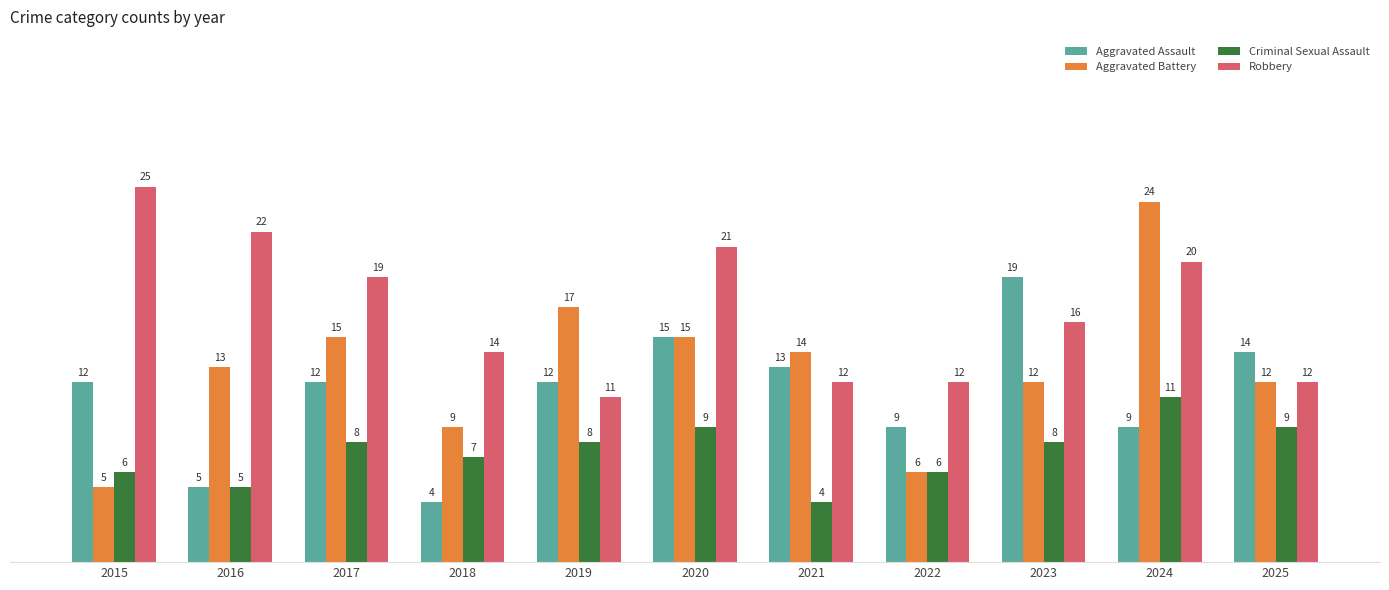

How many bars are there in each group?

4